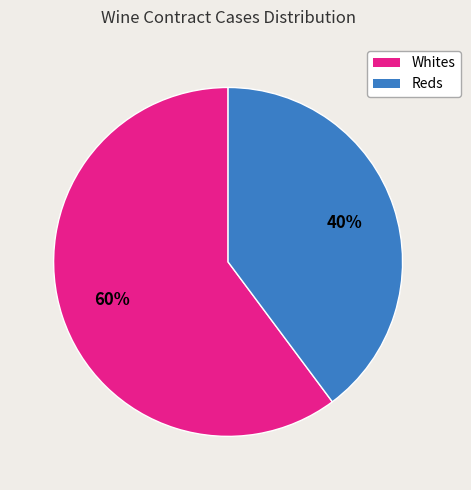

What is the smallest slice in the pie chart?

Reds